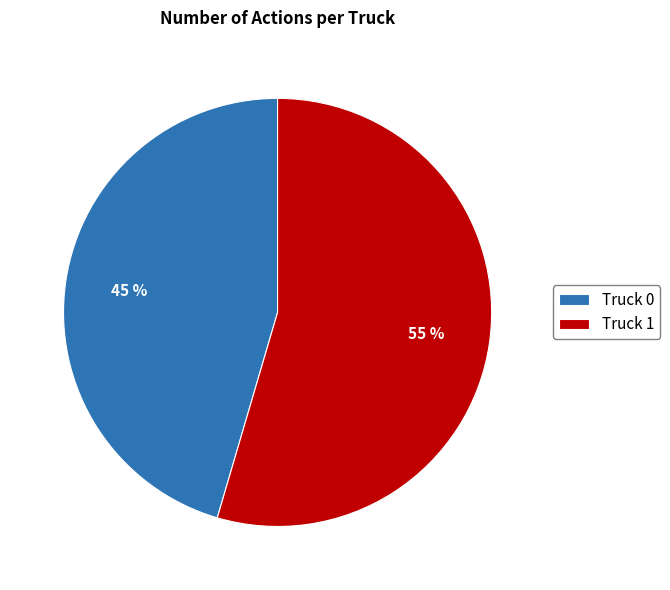

Count the number of slices in the pie.

2